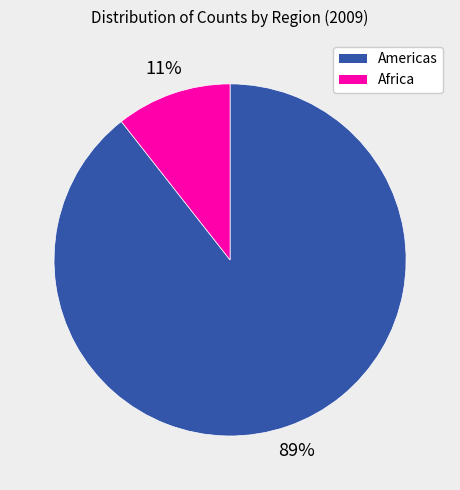

How many slices are in this pie chart?

2